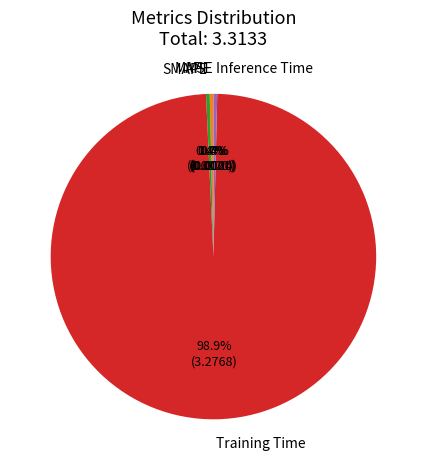

Which slice is the largest?

Training Time